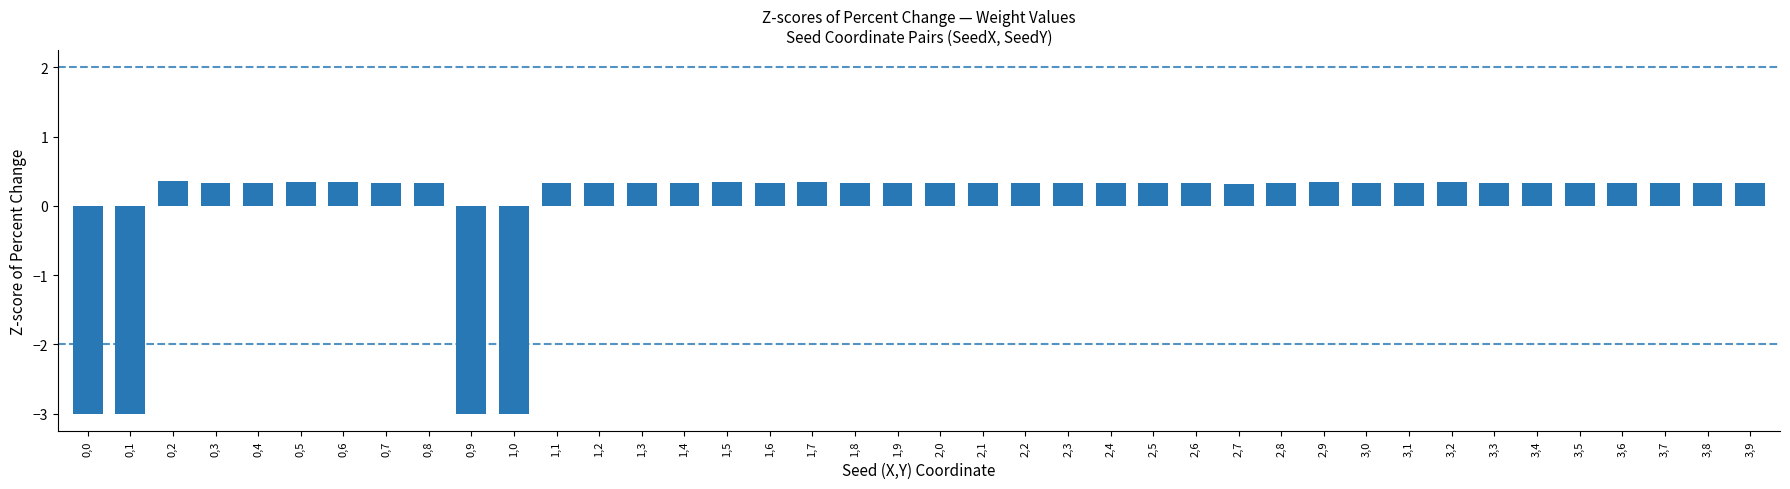

What is the maximum value shown in the chart?

0.4